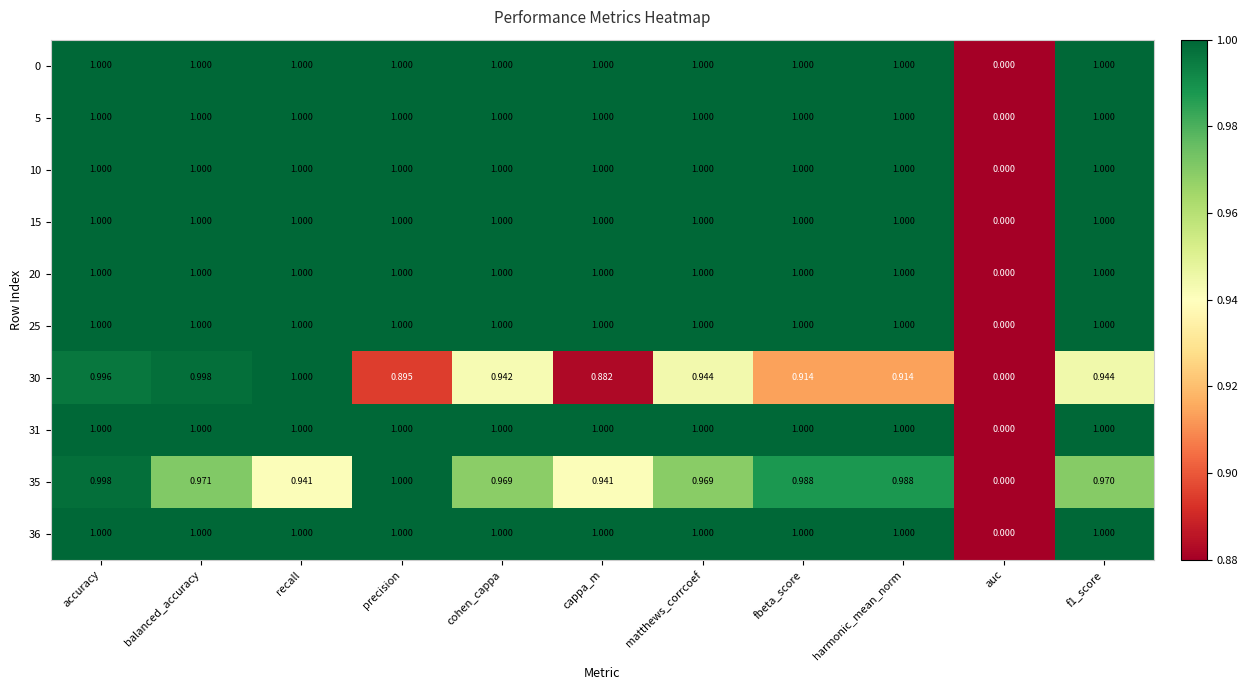

Is the value of 5 at cappa_m greater than the value of 31 at auc?

Yes